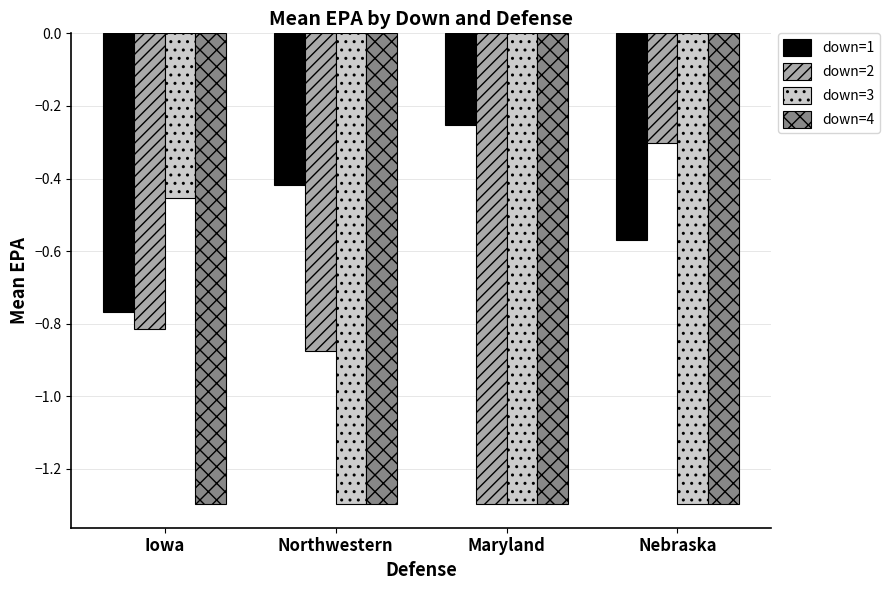

Are the bars grouped side by side (vs. stacked)?

Yes